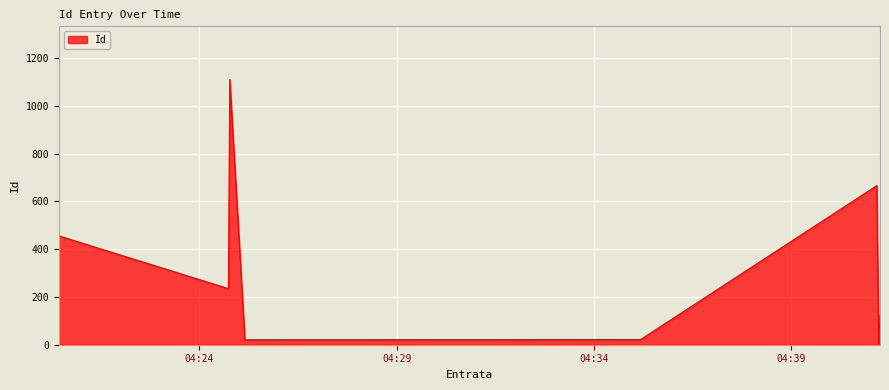

What is the difference between the maximum and second lowest values?

1090